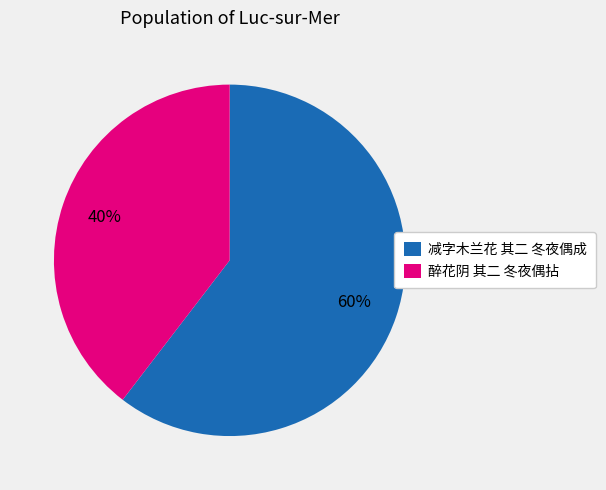

Which slice is the largest?

减字木兰花 其二 冬夜偶成